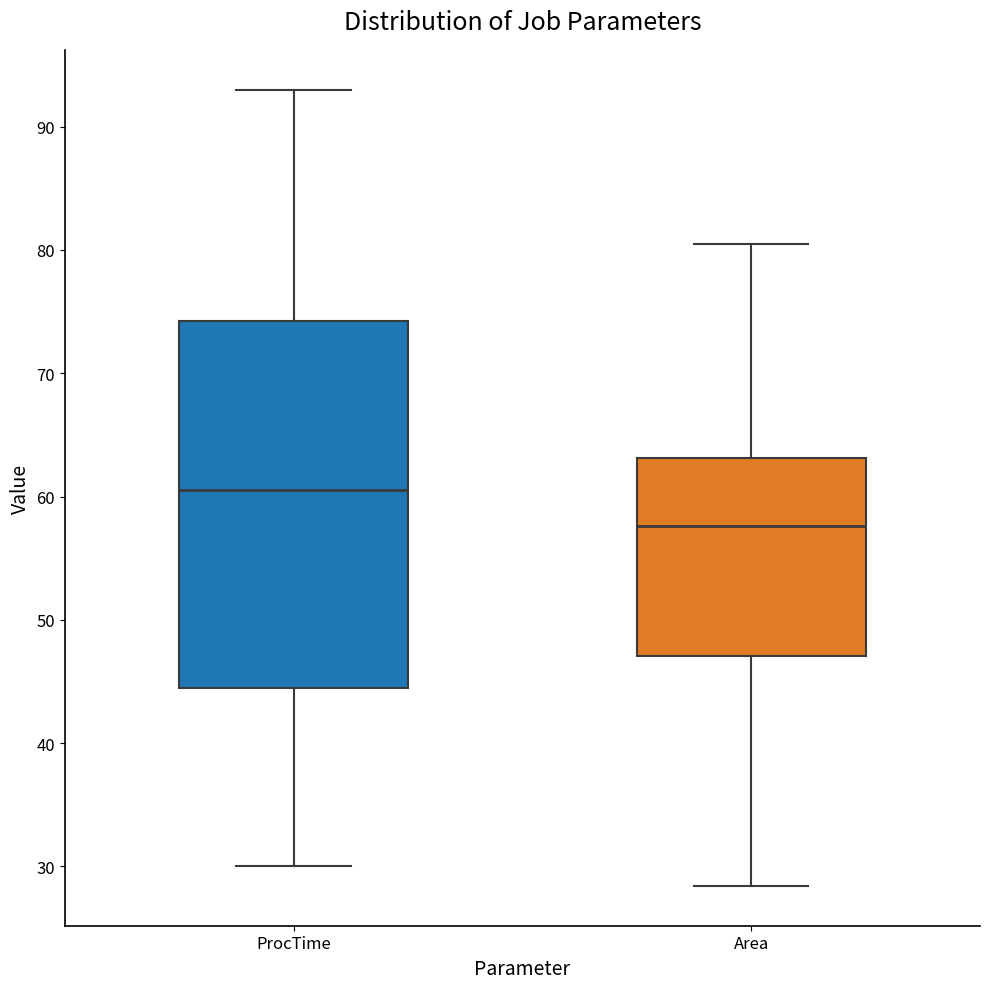

Where does the lower whisker of the box for Area end on the y-axis? The values are not printed on the chart, so give them approximately, as read against the axis.

28